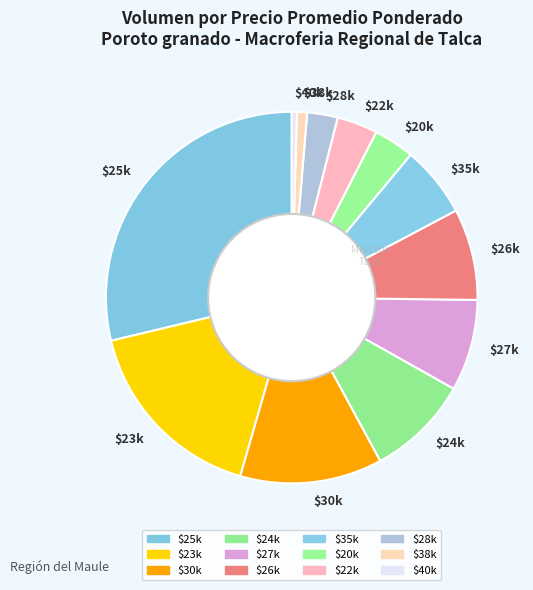

True or false: $26k accounts for 8% of the total.

True